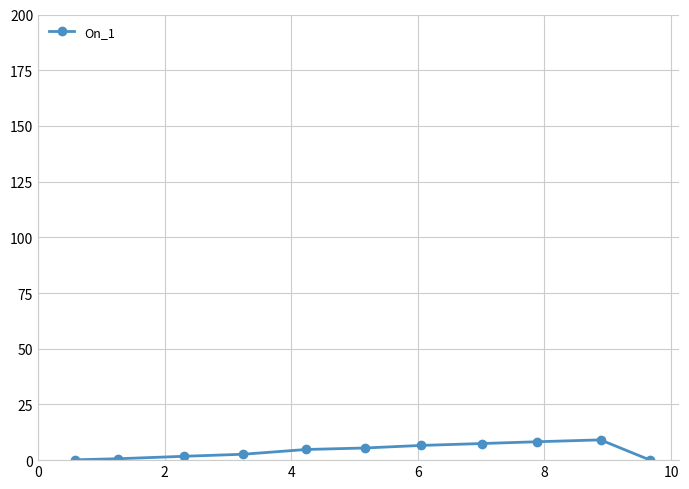

What is the average value?

4.3